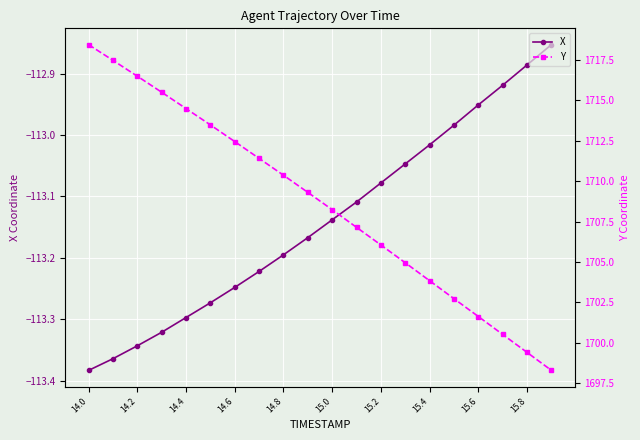

The X series shows -25.7 at 15.0. True or false?

False